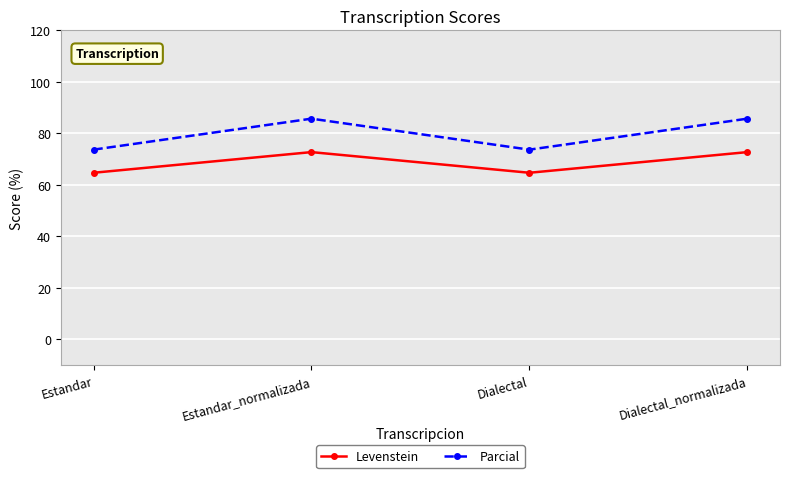

Reading left to right, what are all the values shown in this chart?

Levenstein: Estandar=64.7	Estandar_normalizada=72.7	Dialectal=64.7	Dialectal_normalizada=72.7
Parcial: Estandar=73.7	Estandar_normalizada=85.7	Dialectal=73.7	Dialectal_normalizada=85.7